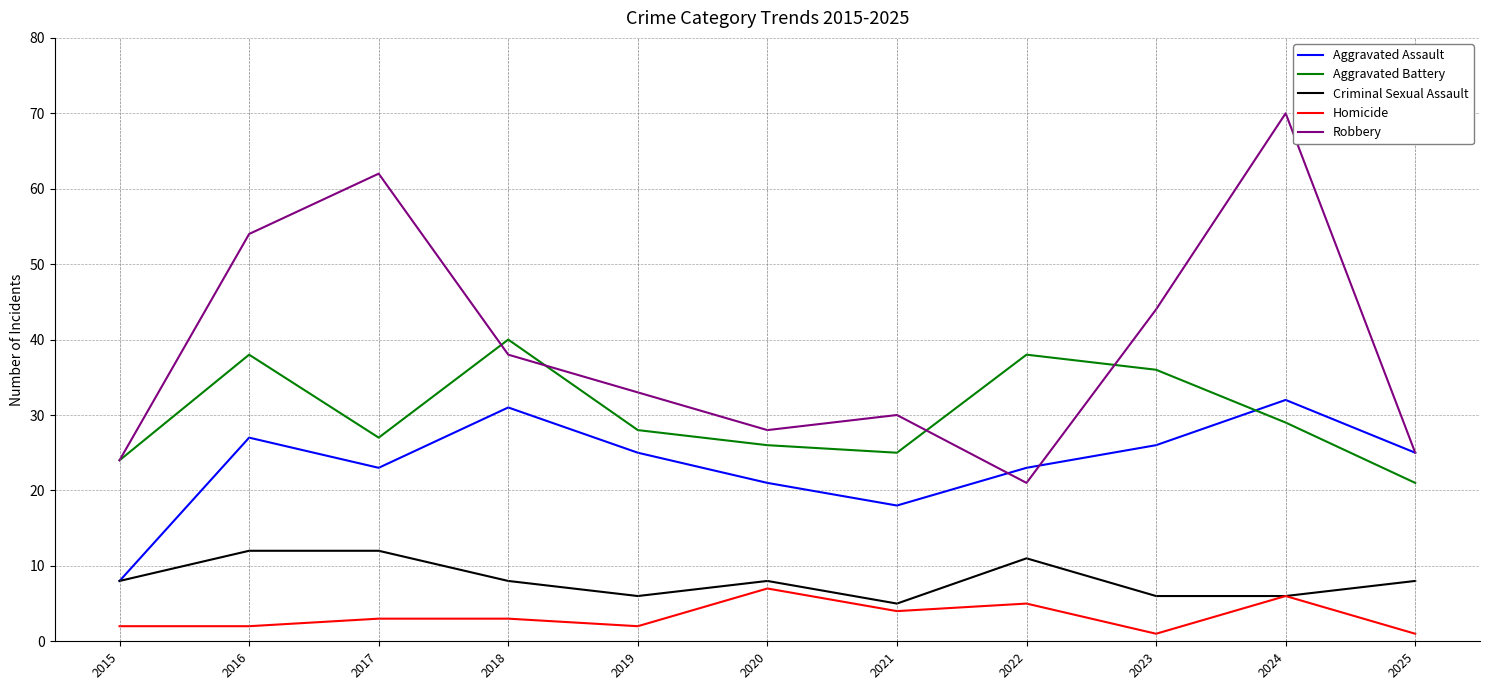

Between 2016 and 2025, which series saw the biggest shift?

Robbery